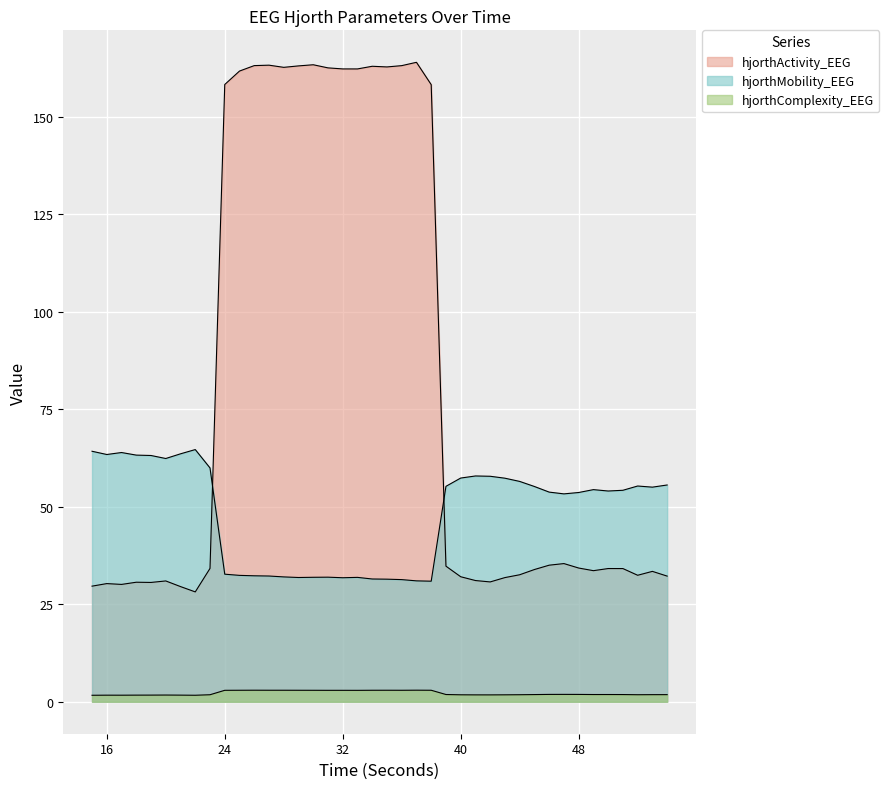

Between 51 and 48, which is larger?

48